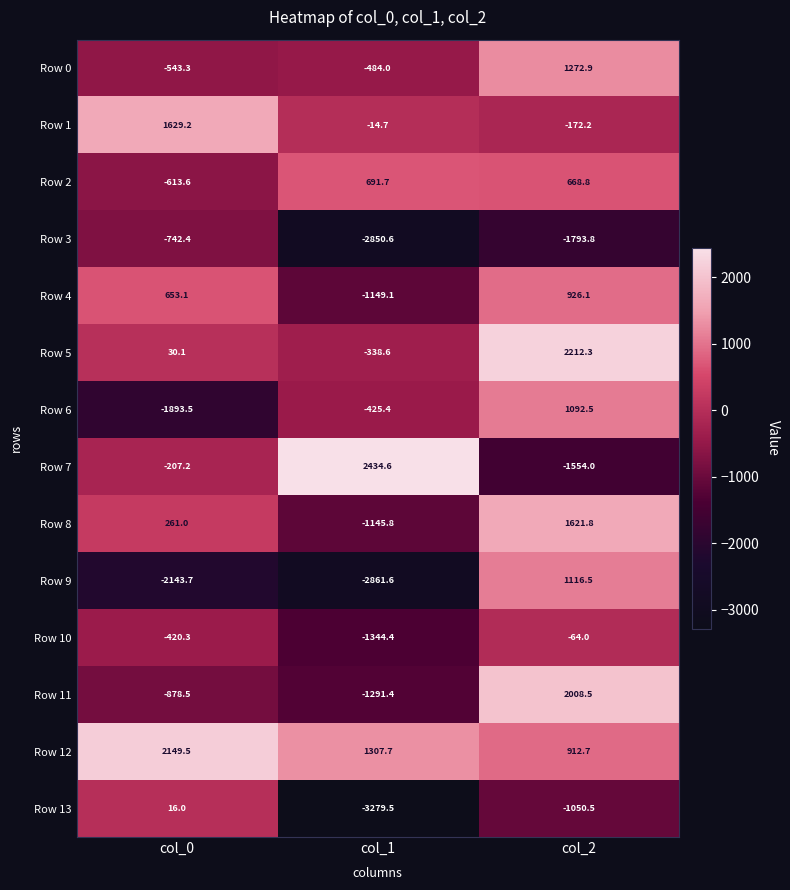

At col_0, list the series in order from largest to smallest.

Row 12, Row 1, Row 4, Row 8, Row 5, Row 13, Row 7, Row 10, Row 0, Row 2, Row 3, Row 11, Row 6, Row 9